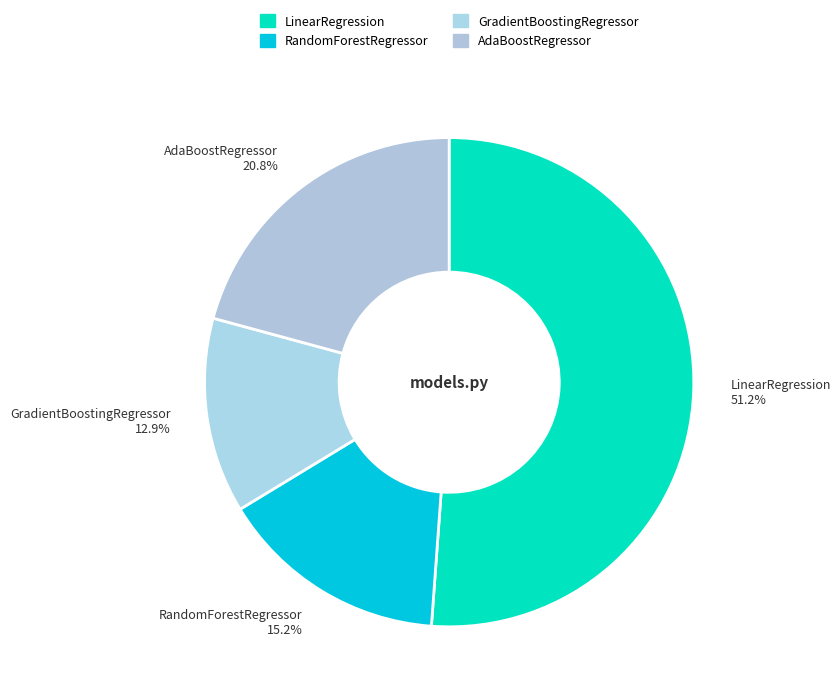

Rank the categories by value from lowest to highest.

GradientBoostingRegressor, RandomForestRegressor, AdaBoostRegressor, LinearRegression